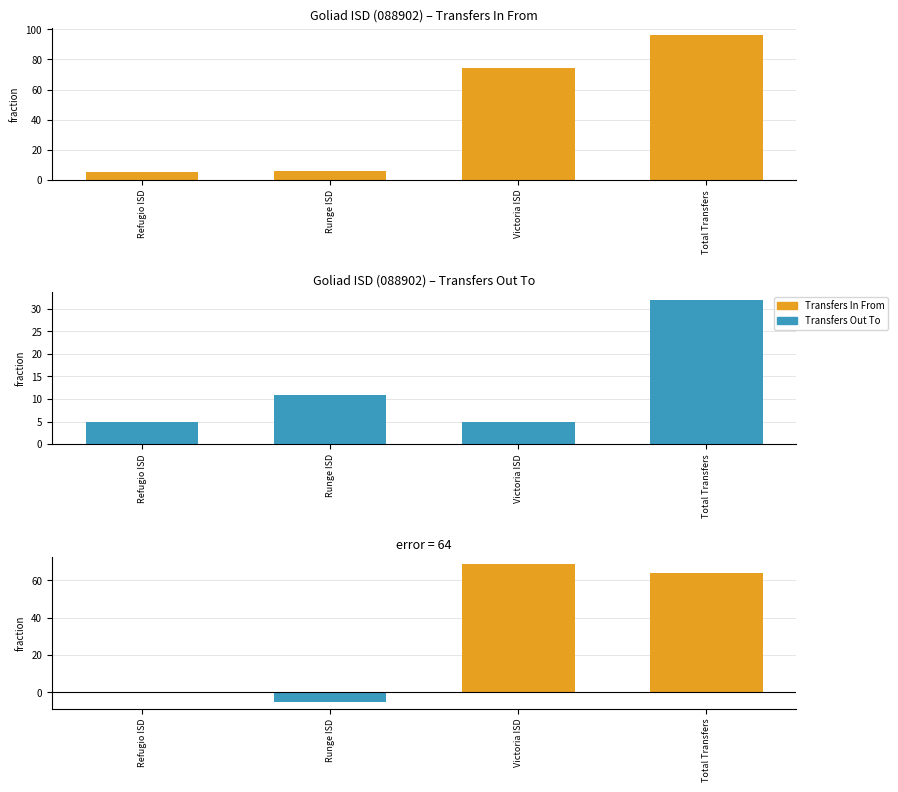

The Transfers Out To series shows 49 at Total Transfers. True or false?

False